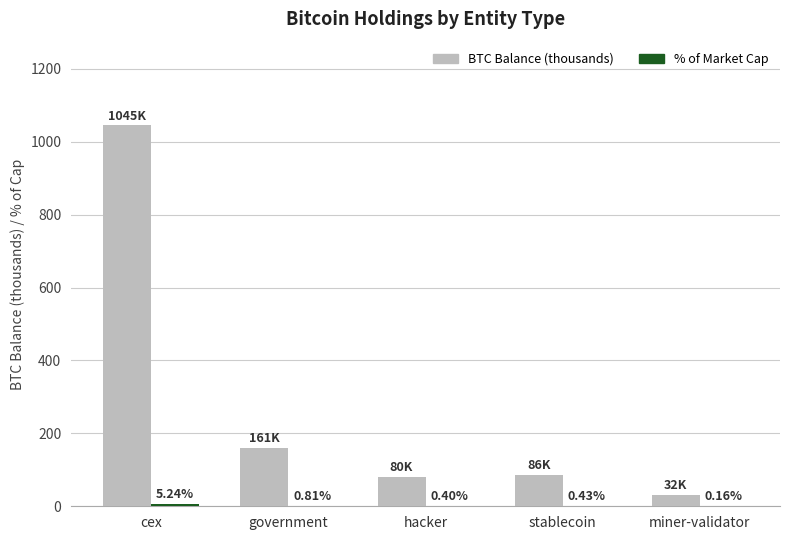

At which category is the sum across all series the highest?

cex